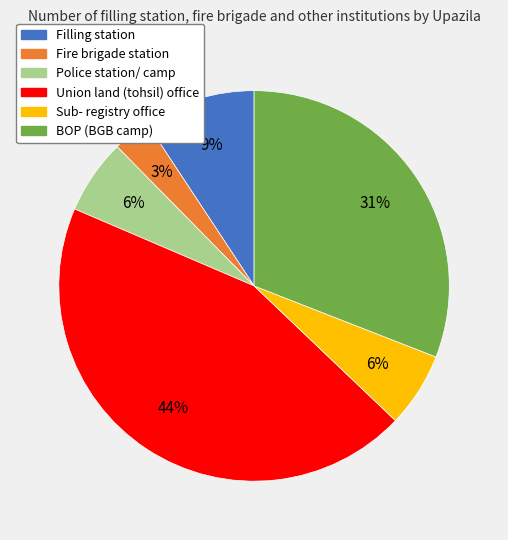

To the nearest percent, what is the average slice percentage?

17%